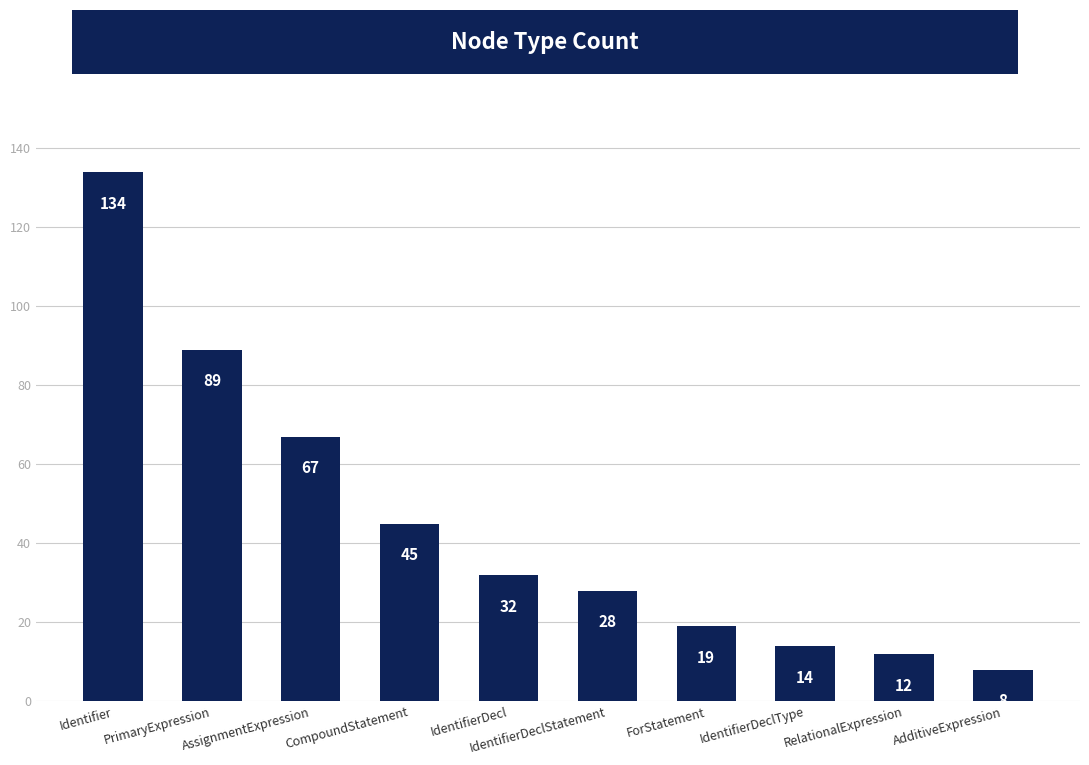

How many data points are less than 32?

5